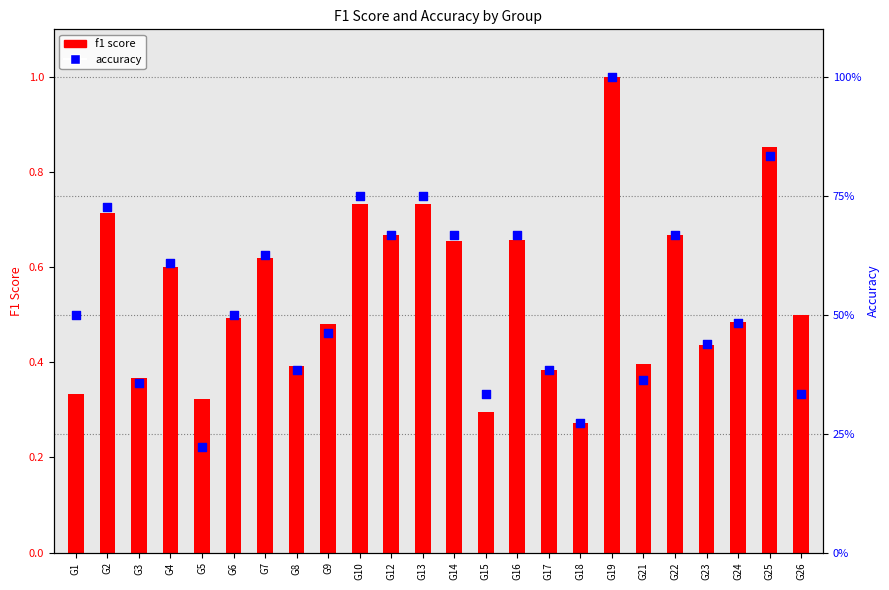

Is the value of f1 score at G5 greater than the value of accuracy at G25?

No